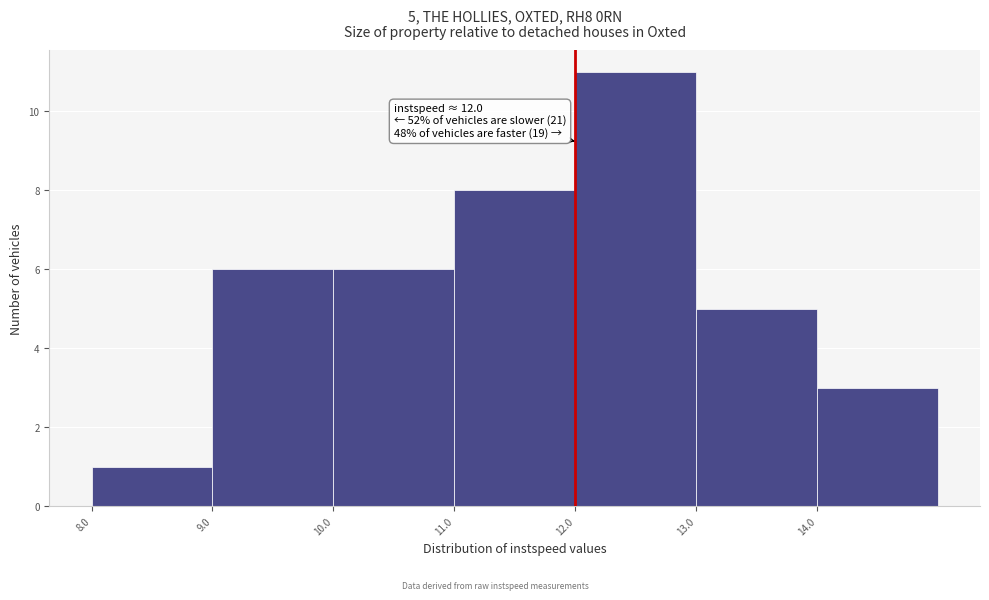

Which range on the x-axis has the tallest bar?

12 to 13